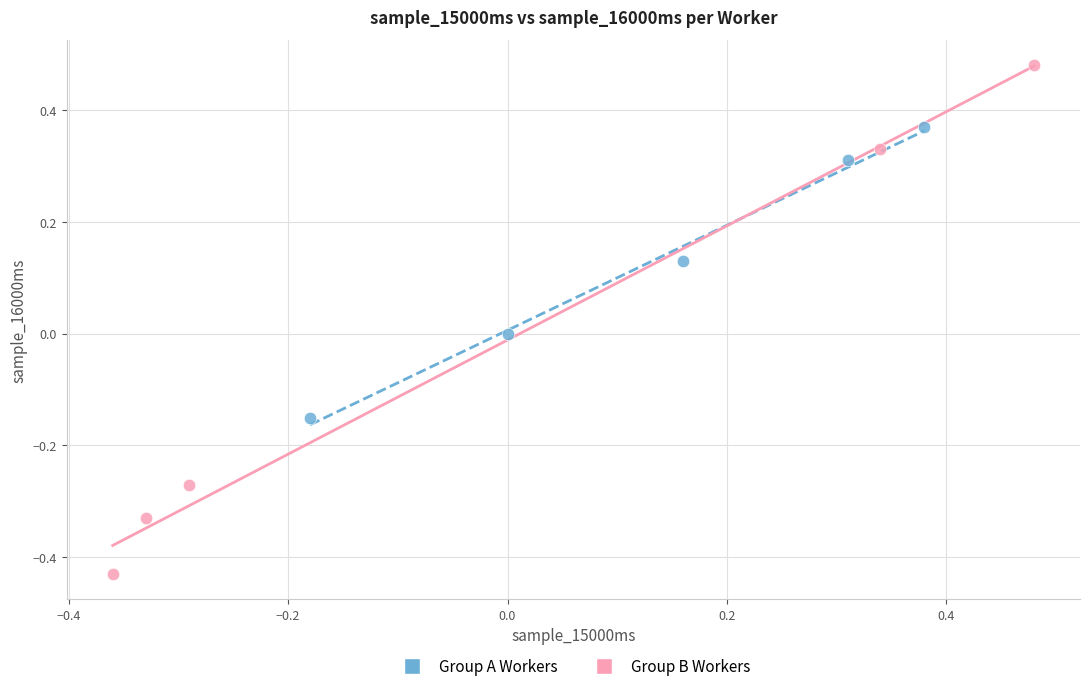

Which series has the widest spread of Y values?

Group B Workers